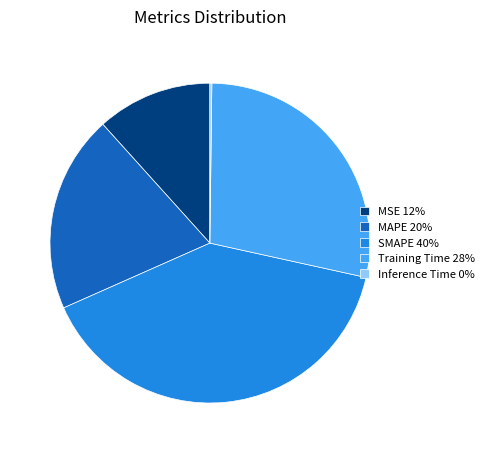

Does any single category account for the majority?

No